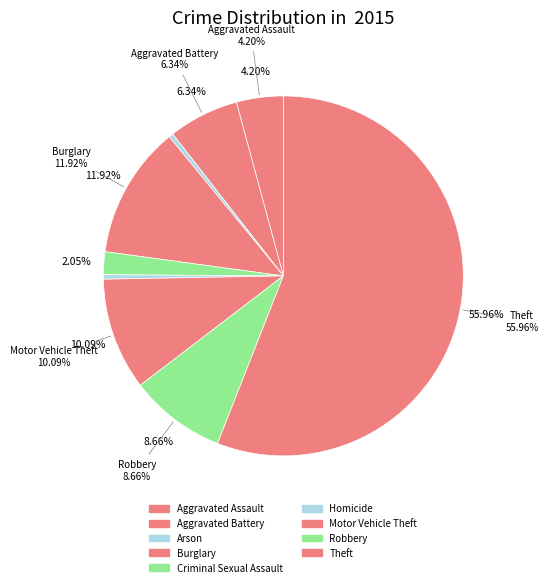

Which category has the biggest portion of the pie?

Theft